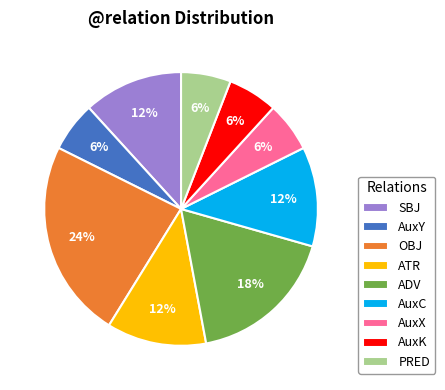

What is the largest slice in the pie chart?

OBJ